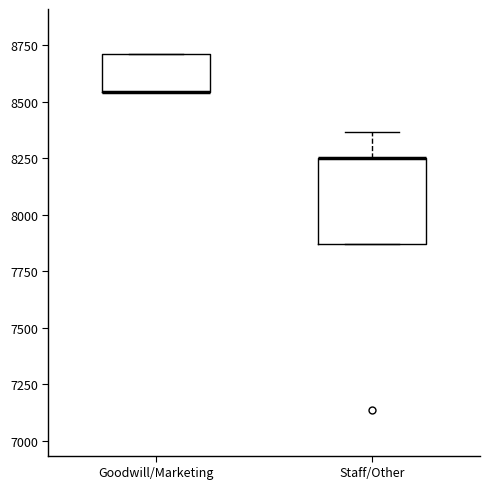

Where is the lower edge of the box for Staff/Other on the y-axis? The values are not printed on the chart, so give them approximately, as read against the axis.

7850